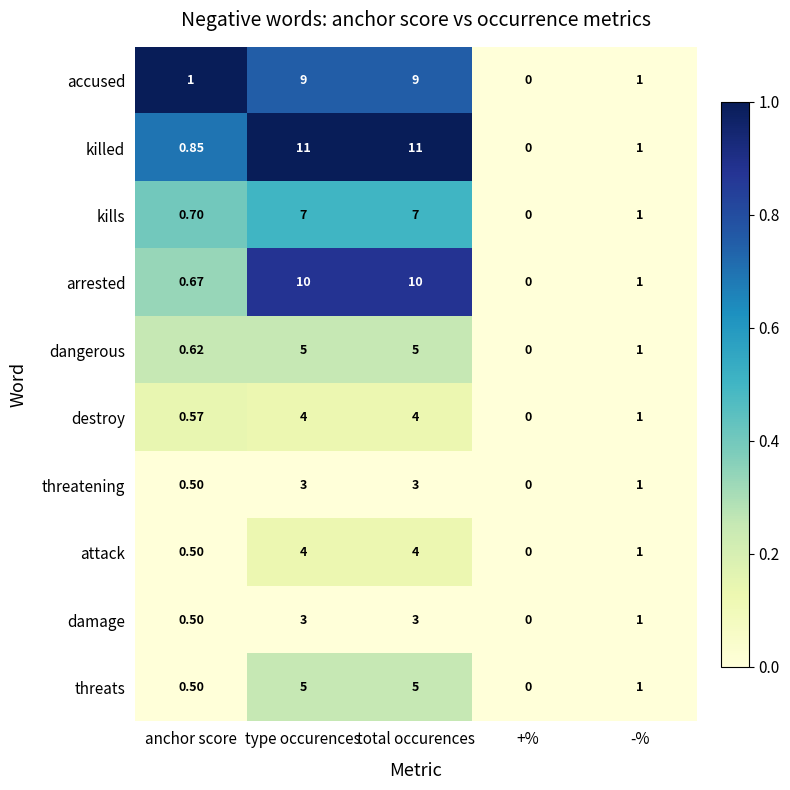

Which category has the lowest value in the destroy series?

+%